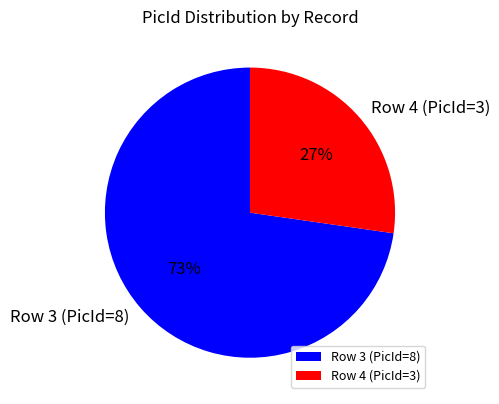

To the nearest percent, what is the combined percentage of Row 3 (PicId=8) and Row 4 (PicId=3)?

100%